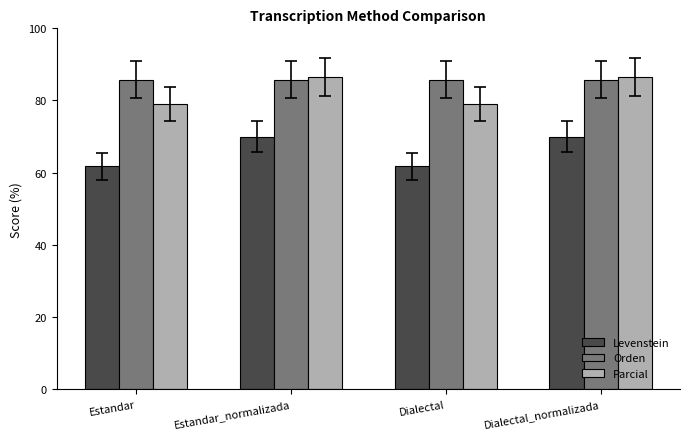

True or false: Parcial has a value of 78.9 at Estandar.

True